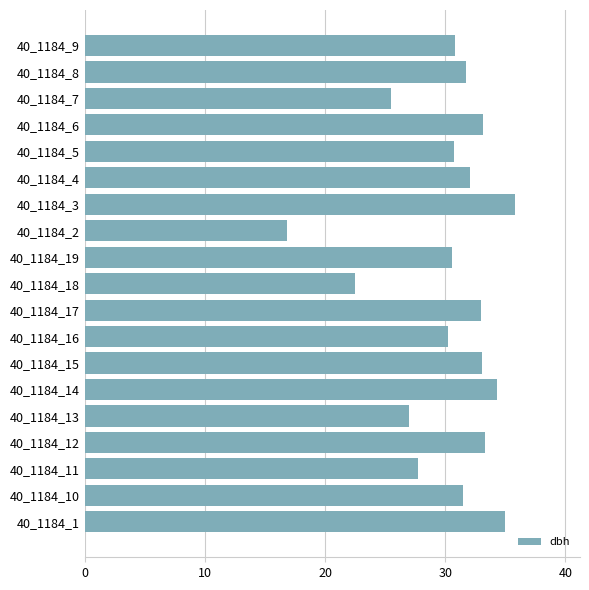

What is the approximate value at 40_1184_3?

35.9